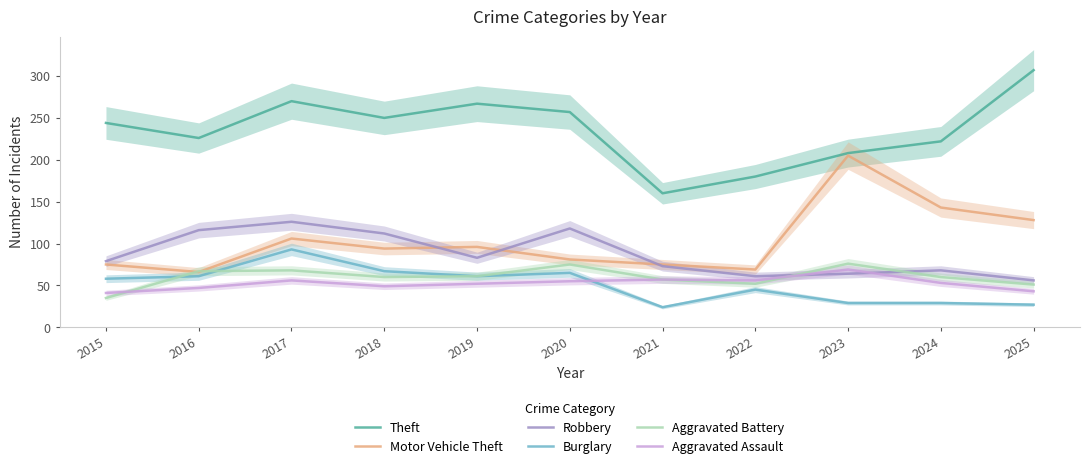

Rank the series at 2022 from lowest to highest value.

Burglary, Aggravated Battery, Aggravated Assault, Robbery, Motor Vehicle Theft, Theft